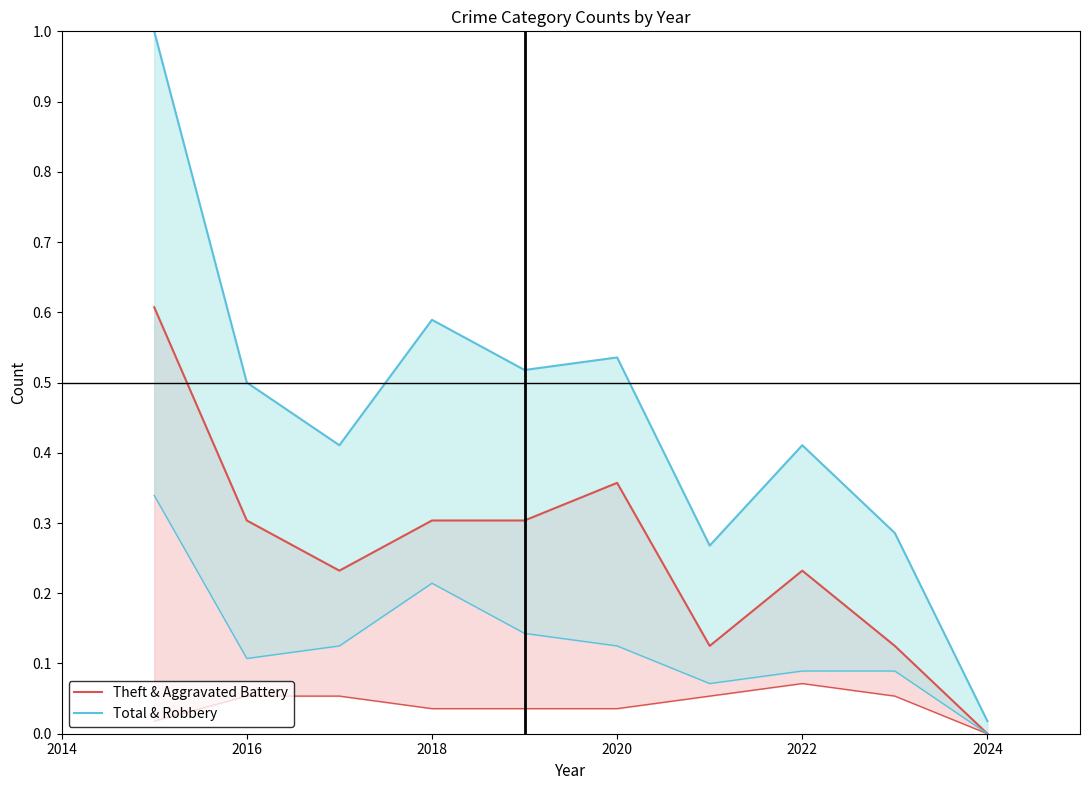

In Theft & Aggravated Battery, how many points are lower than both neighbors (excluding endpoints)?

2